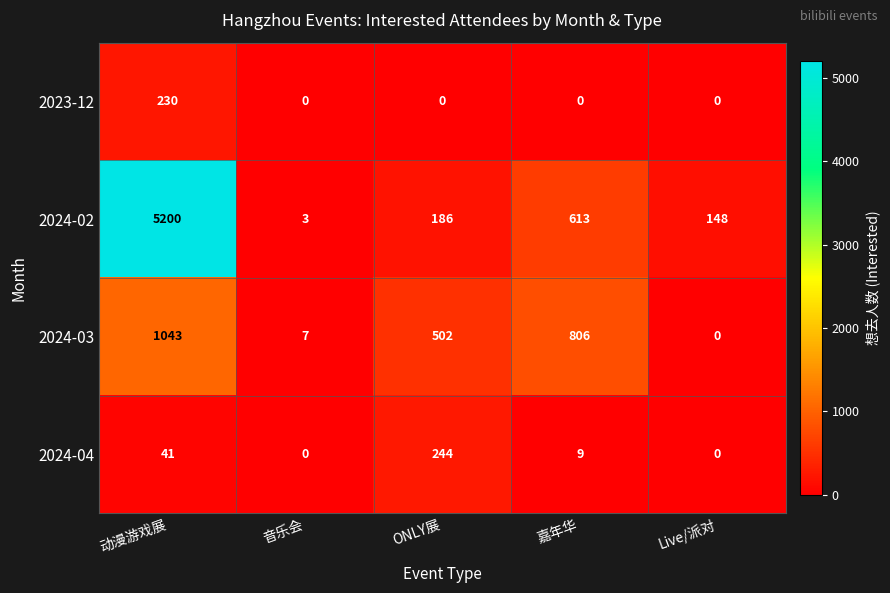

List the series in order of their peak value, lowest first.

2023-12, 2024-04, 2024-03, 2024-02